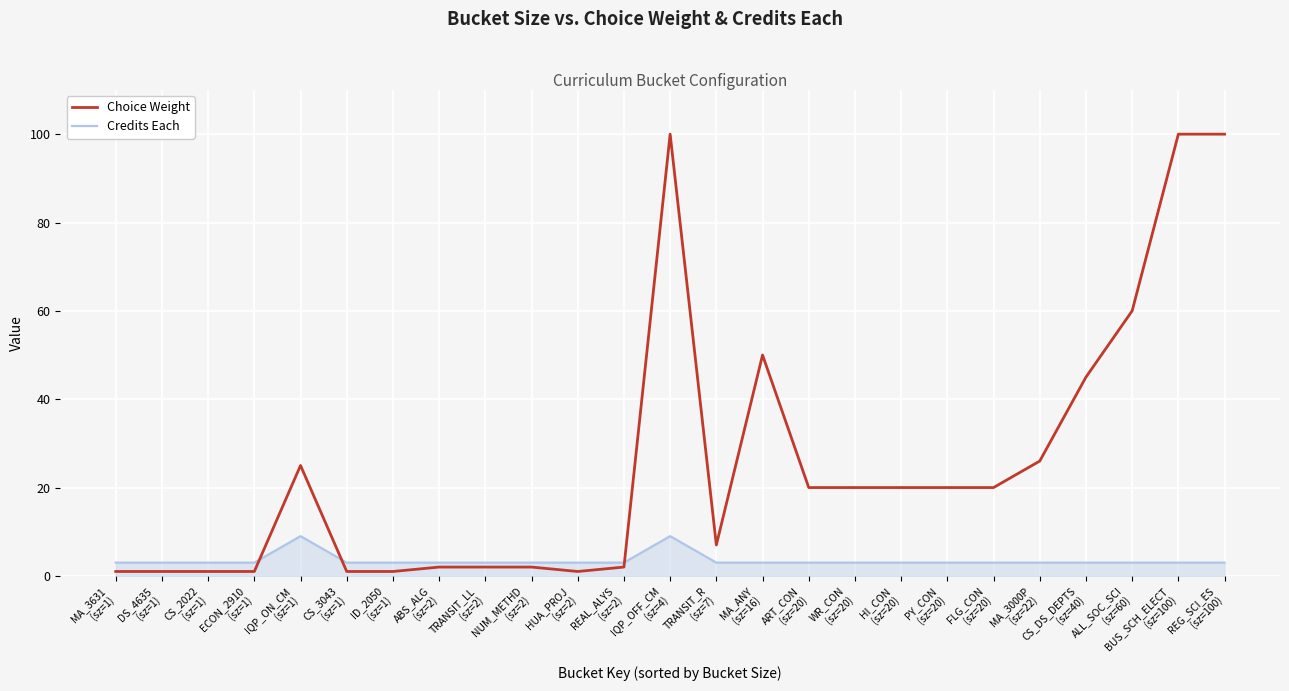

Rank the series at CS_2022
(sz=1) from lowest to highest value.

Choice Weight, Credits Each